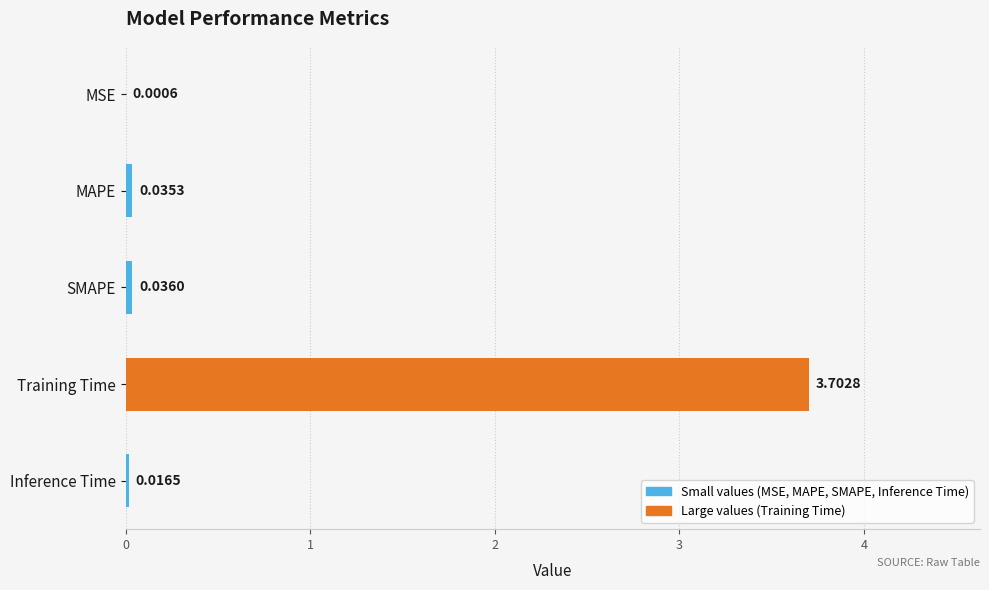

Between Inference Time and SMAPE, which is larger?

SMAPE